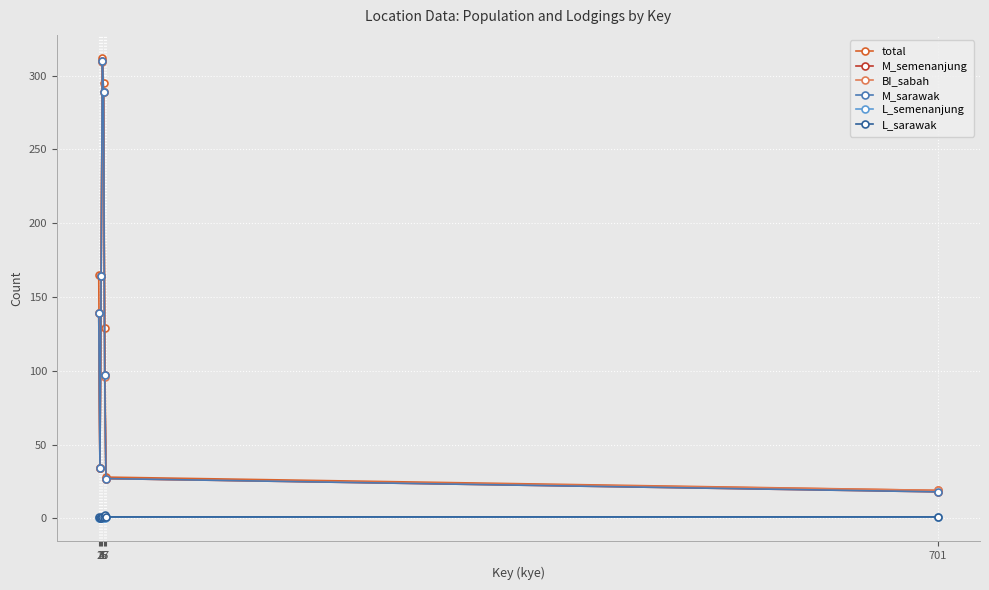

What is the total value across all series at 3?

656